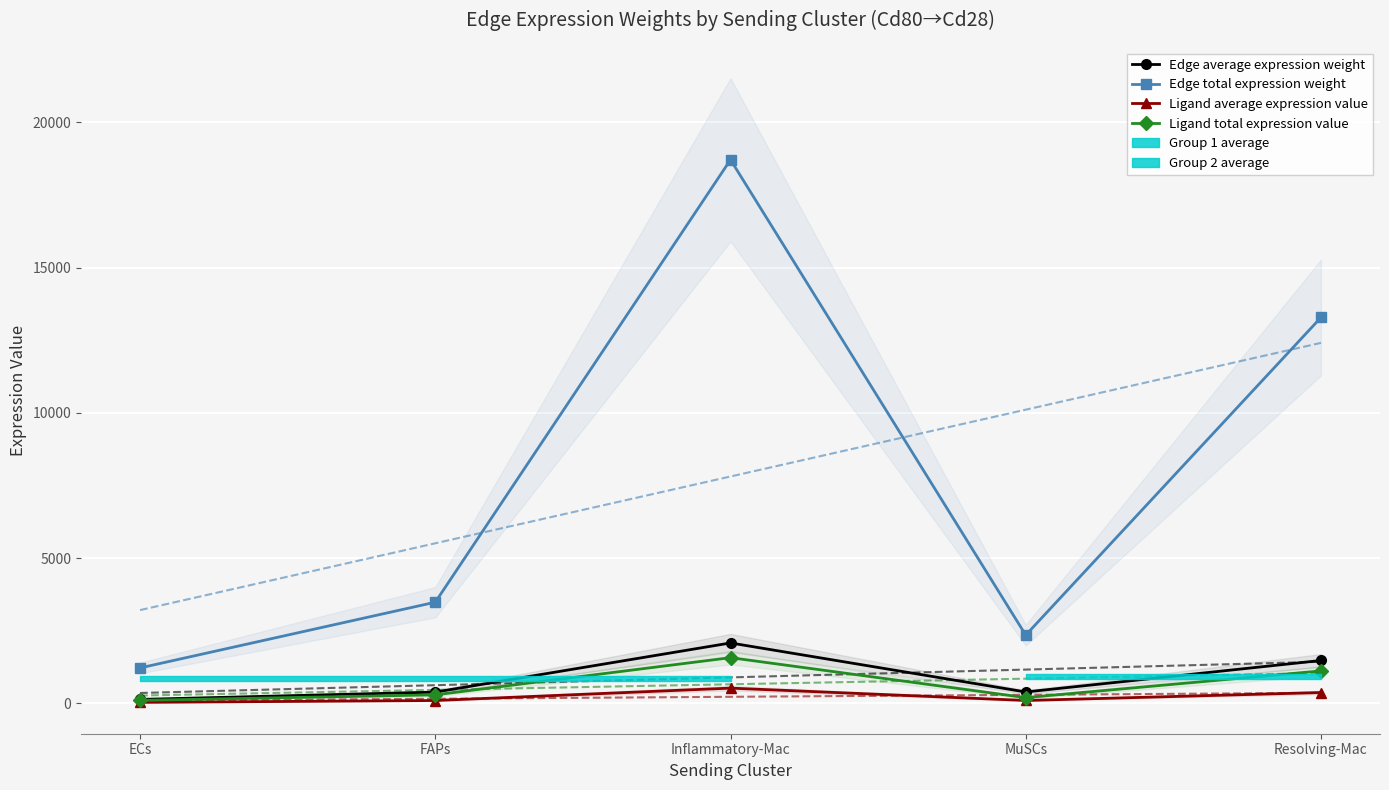

What is the maximum value for Ligand average expression value?

524.2